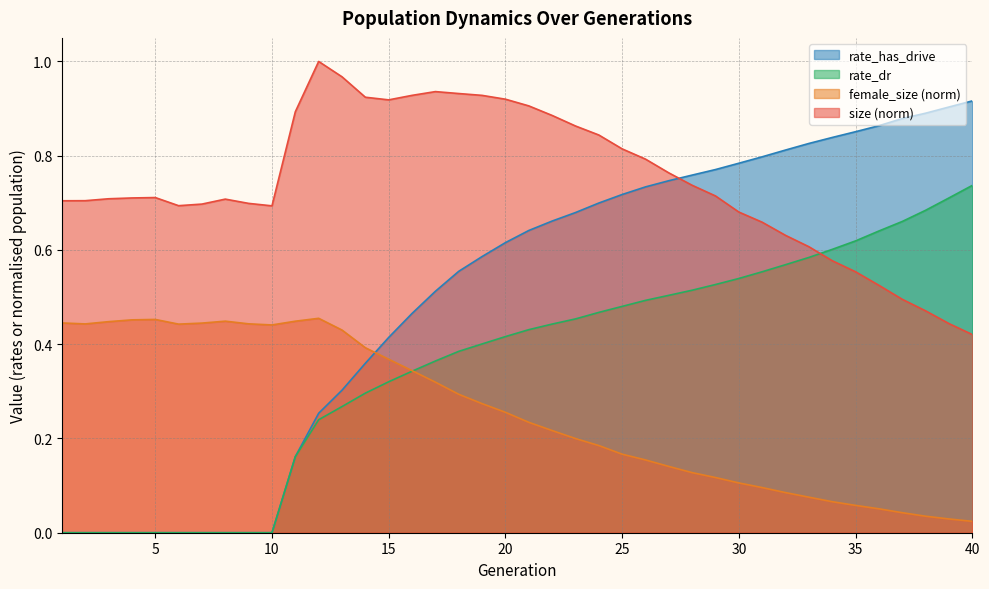

What is the lowest value of the size series?

0.4